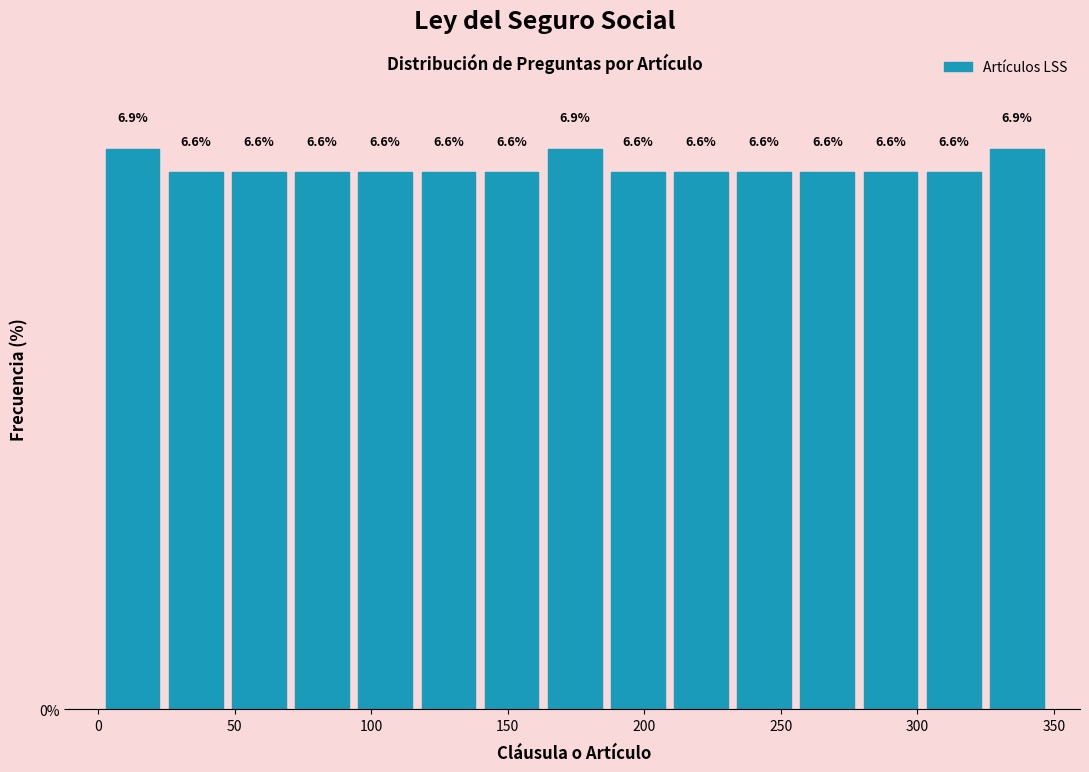

Reading left to right, transcribe this chart: for each bar, give the range it covers on the x-axis and its height. The bar edges are not printed on the chart, so give them approximately, as read against the axis.

0 to 25: 6.9
25 to 45: 6.6
45 to 70: 6.6
70 to 95: 6.6
95 to 115: 6.6
115 to 140: 6.6
140 to 165: 6.6
165 to 185: 6.9
185 to 210: 6.6
210 to 230: 6.6
230 to 255: 6.6
255 to 280: 6.6
280 to 300: 6.6
300 to 325: 6.6
325 to 350: 6.9